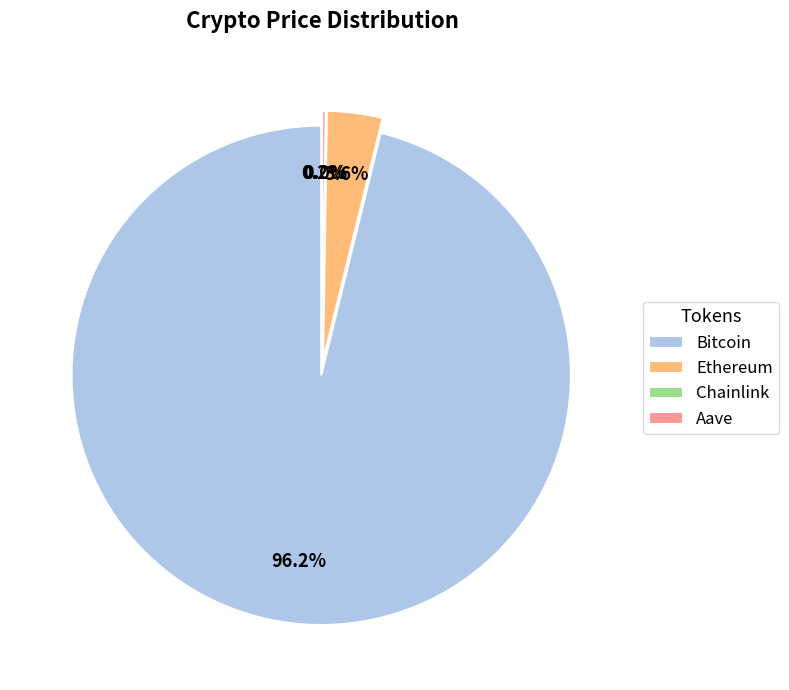

The Chainlink slice represents 0% of the pie. True or false?

True